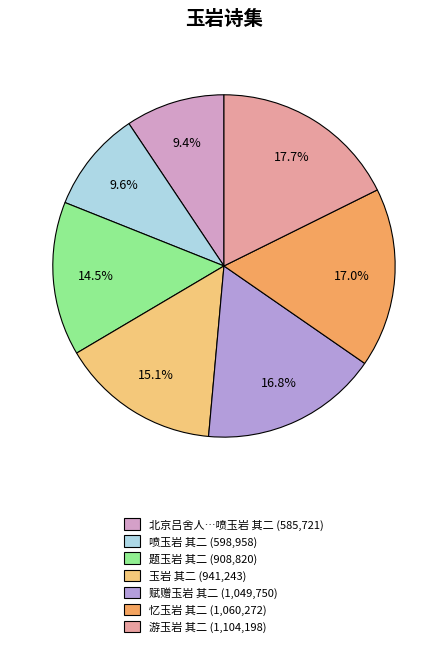

How many segments does this pie chart have?

7